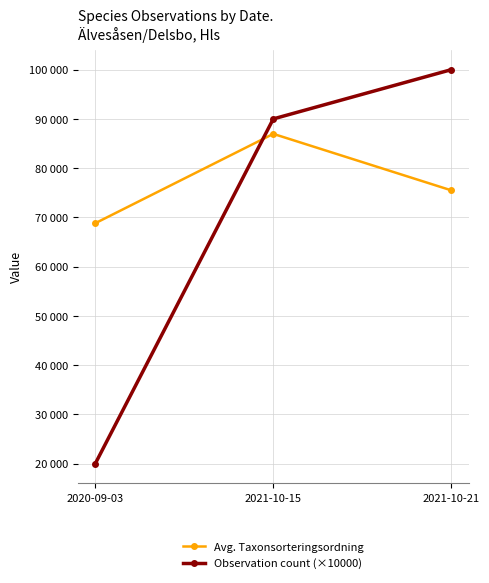

What are all the series names shown in the legend?

Avg. Taxonsorteringsordning, Observation count (×10000)